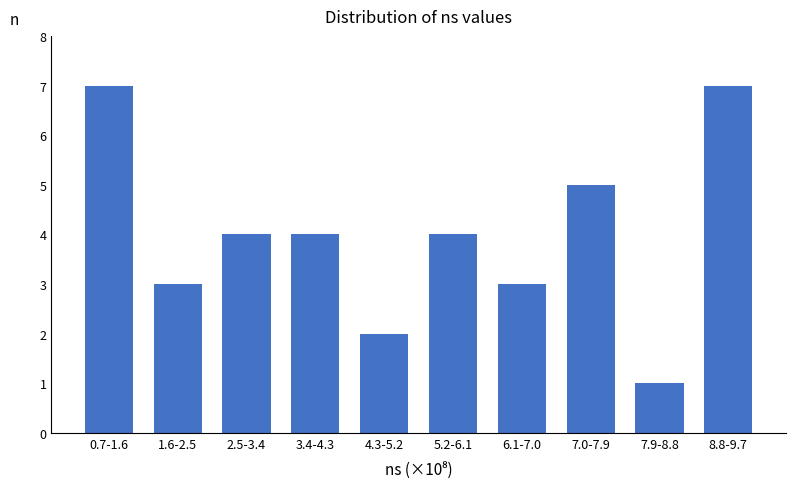

Reading right to left, list all the values displayed in this chart.

8.8-9.7=7	7.9-8.8=1	7.0-7.9=5	6.1-7.0=3	5.2-6.1=4	4.3-5.2=2	3.4-4.3=4	2.5-3.4=4	1.6-2.5=3	0.7-1.6=7